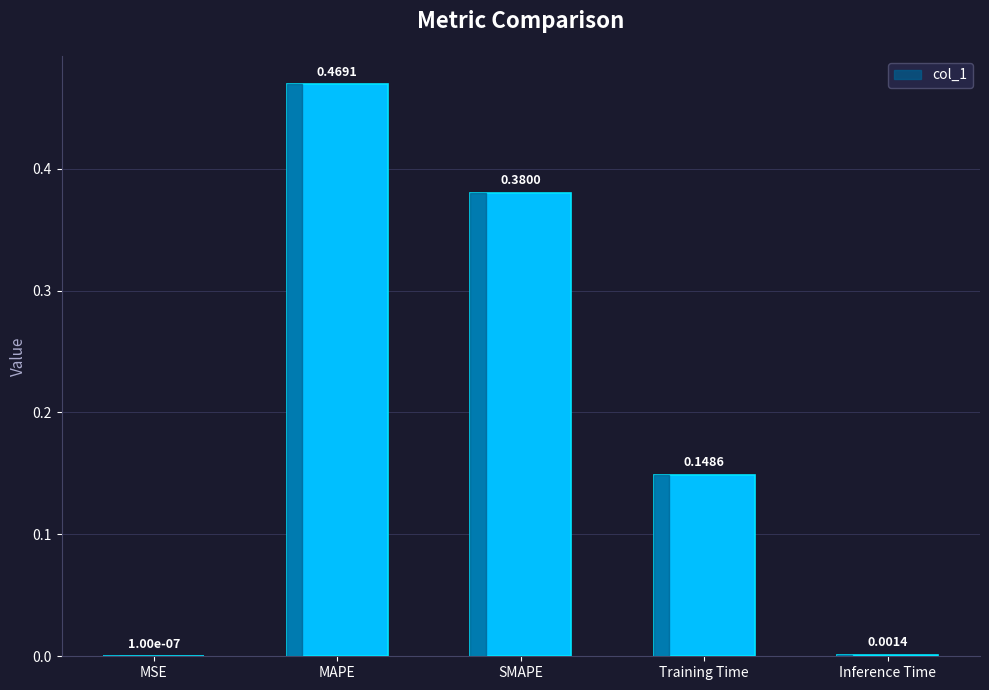

Where is the data nearest to the value 0?

MSE